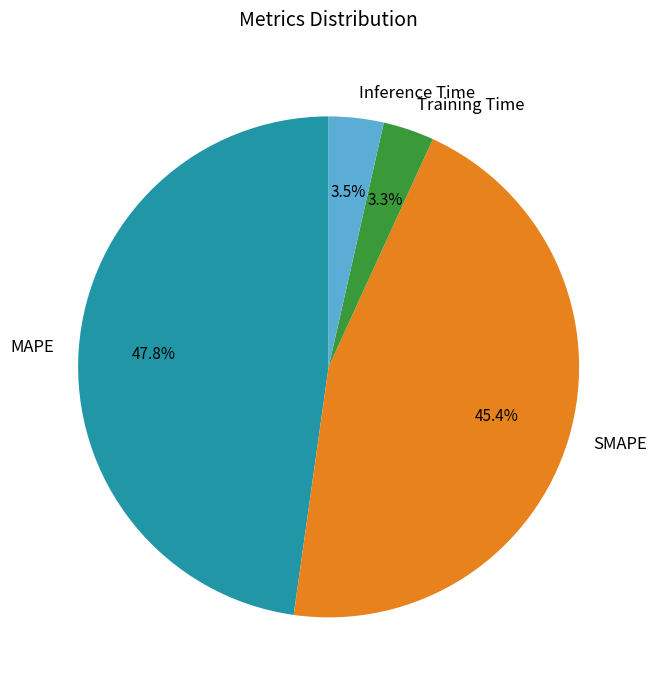

What percentage do SMAPE and MAPE together represent?

93.2%